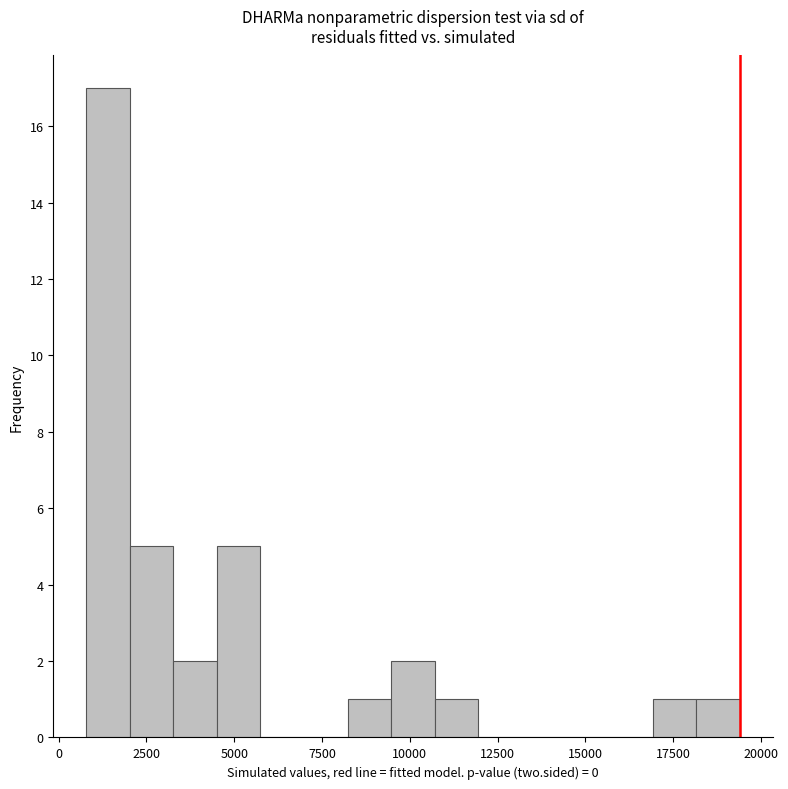

Around what value on the x-axis is the tallest bar? Give the approximate position of its centre, as read against the axis.

1500